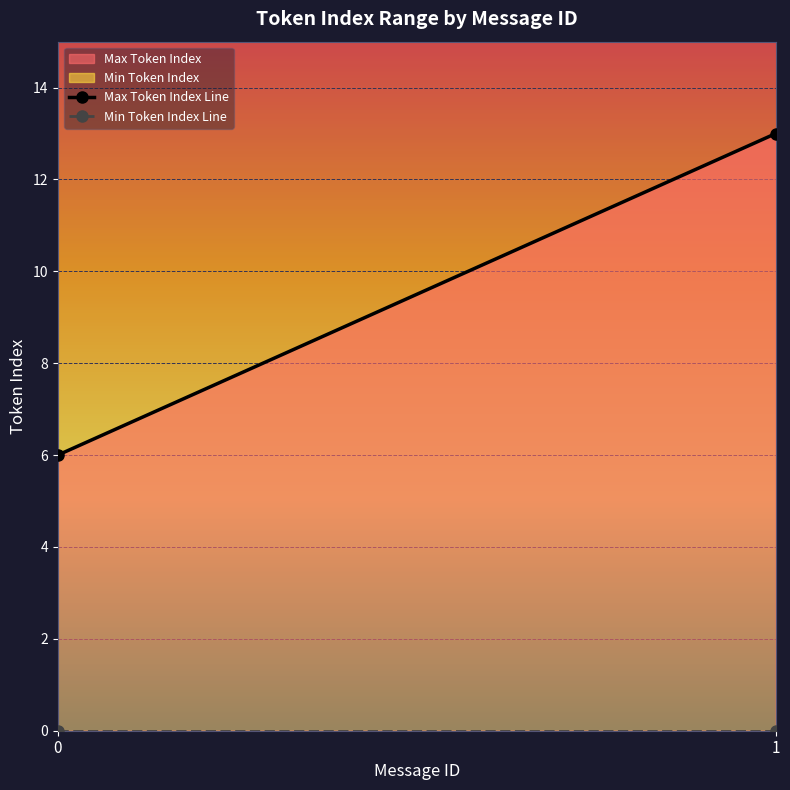

Rank the series at 0 from highest to lowest value.

Max Token Index, Min Token Index